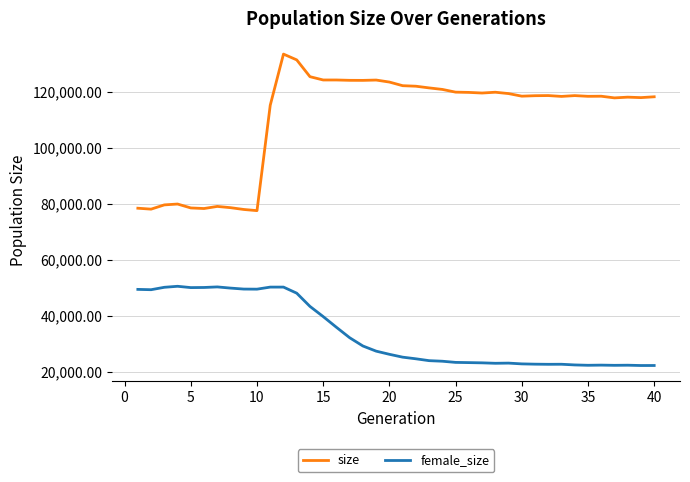

Rank the series by their average value, from lowest to highest.

female_size, size